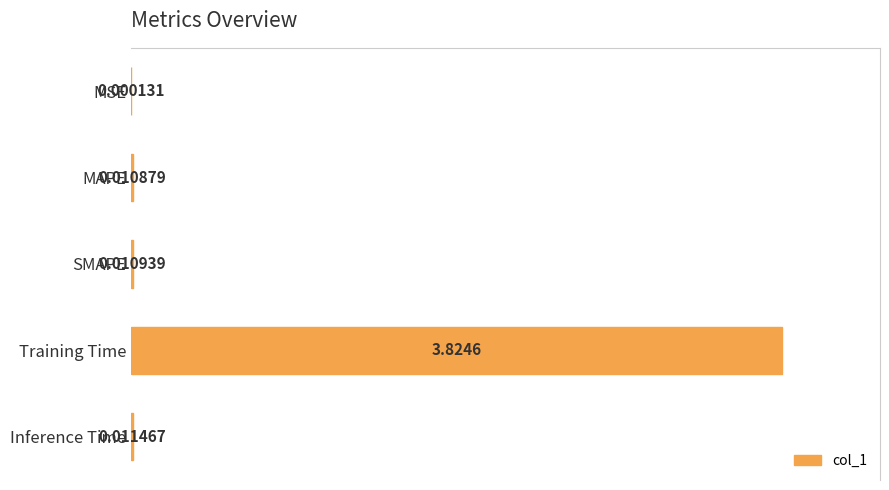

At which category does the chart reach its peak across all series?

Training Time